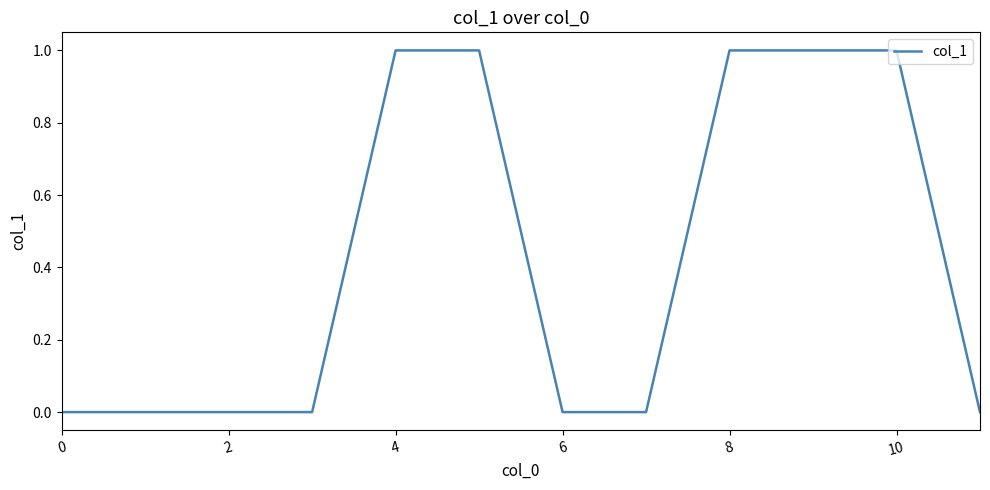

How many series are shown in this chart?

1